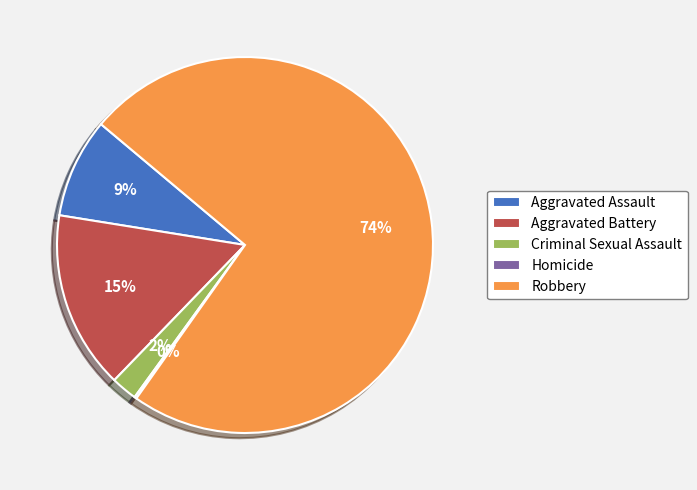

Do Aggravated Assault and Criminal Sexual Assault together represent more than half of the pie?

No